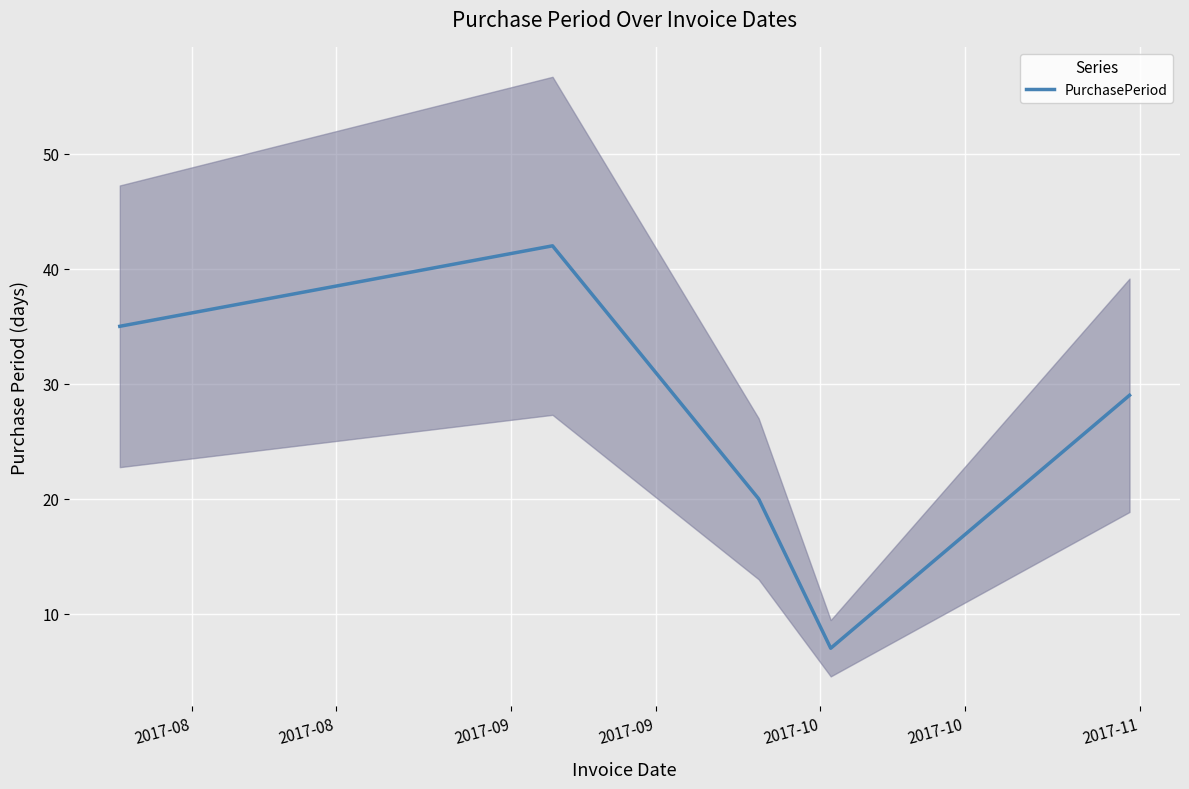

Reading left to right, what are all the values shown in this chart?

35	42	20	7	29